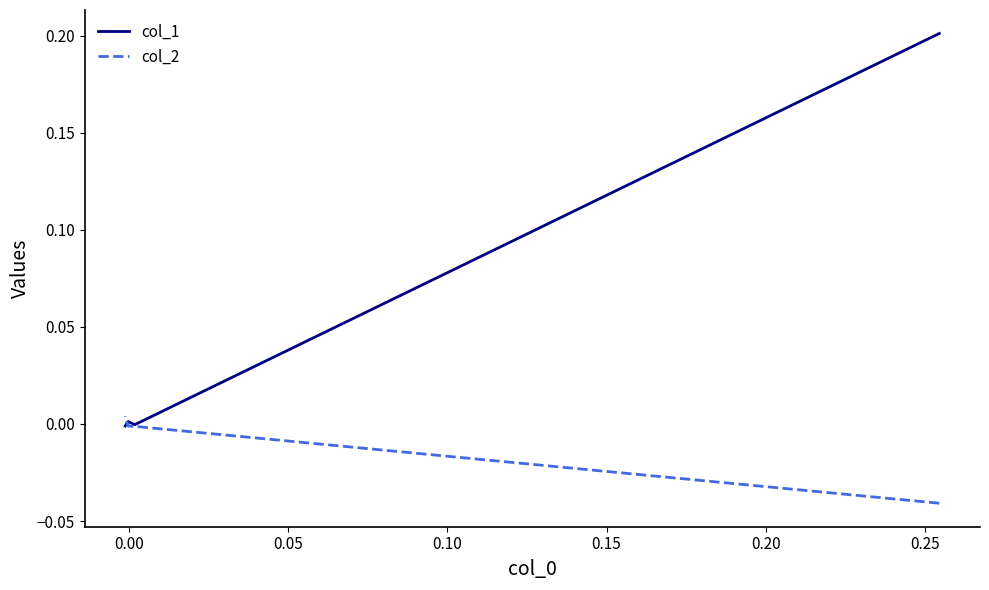

Rank the series by their maximum value, from lowest to highest.

col_2, col_1